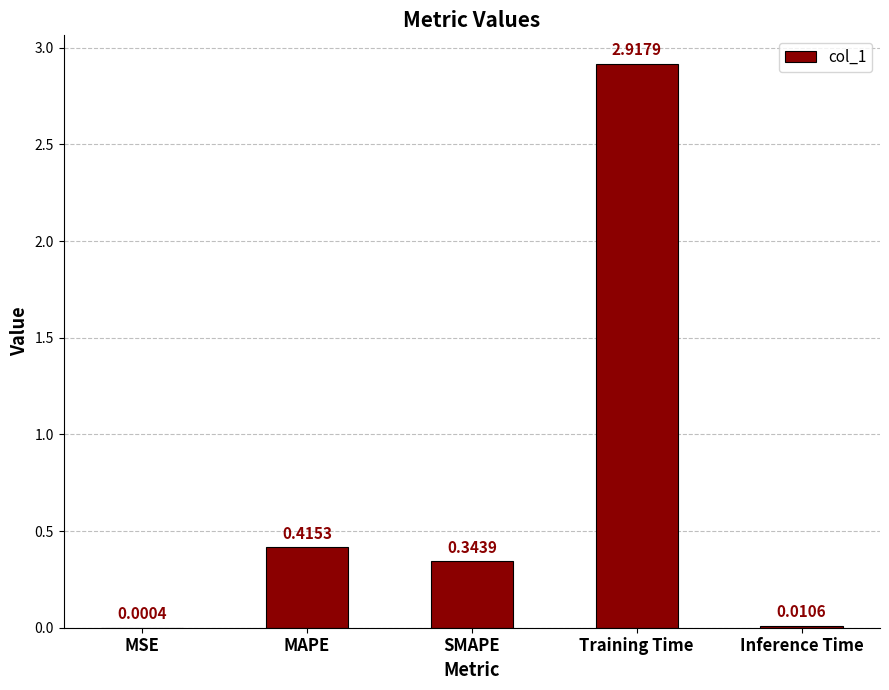

Which label corresponds to the largest value in the chart?

Training Time